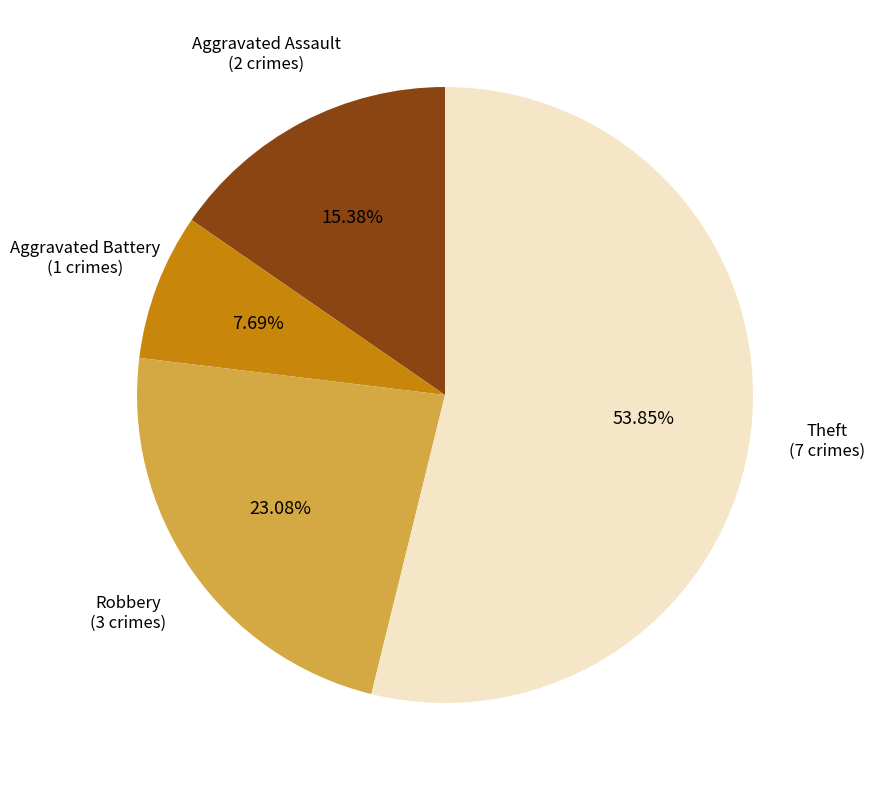

Does any single category account for the majority?

Yes